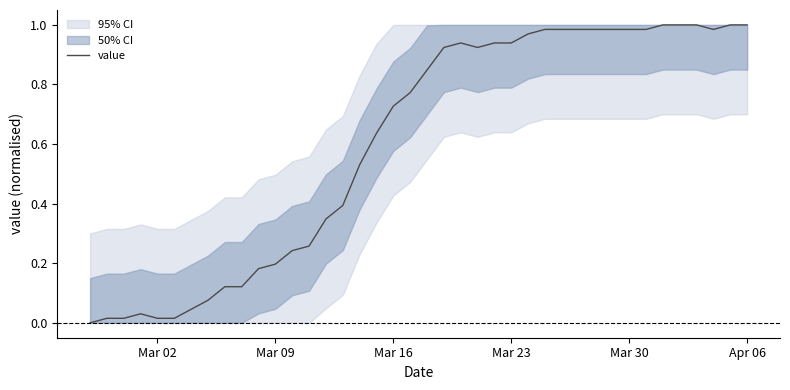

How many interior local valleys (lower than both neighbors) does the data have?

2